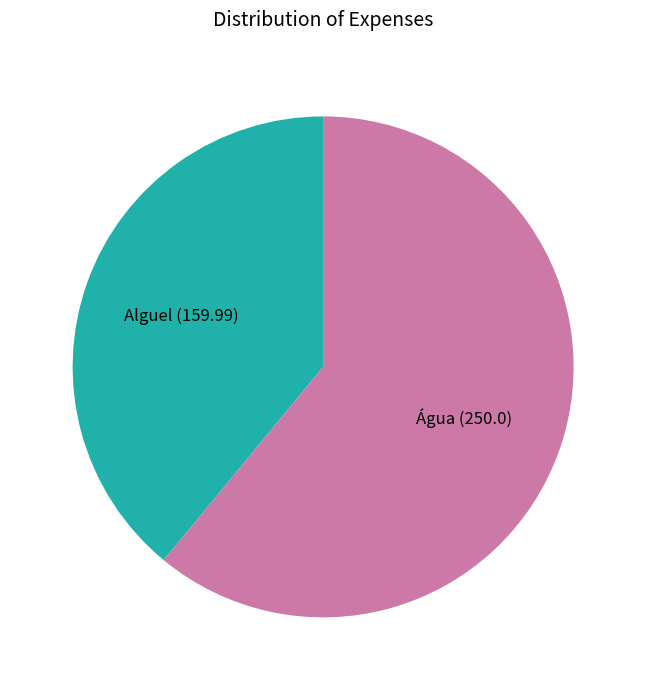

Combined, do Alguel and Água account for over 50%?

Yes